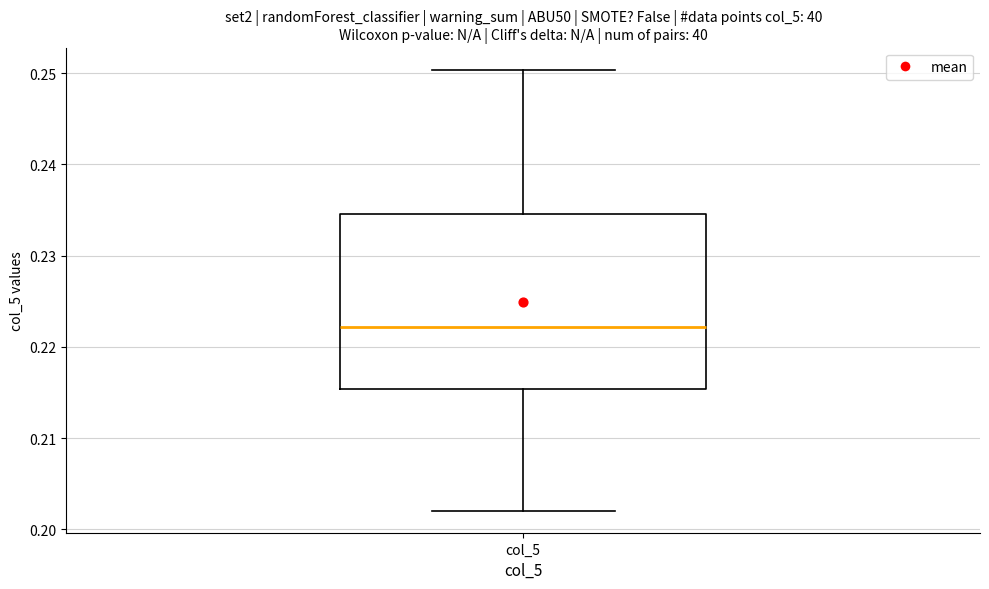

Where does the upper whisker of the box for col_5 end on the y-axis? The values are not printed on the chart, so give them approximately, as read against the axis.

0.250